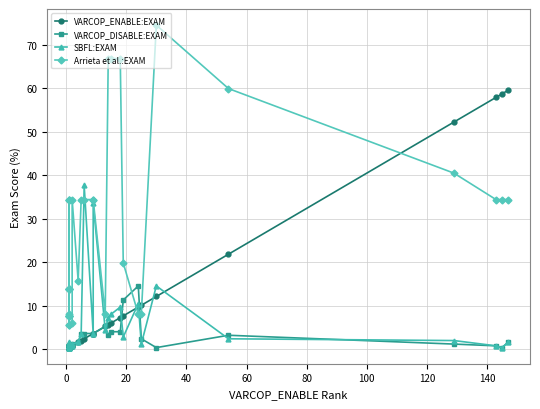

Which series ends up on top after the final intersection of SBFL:EXAM and Arrieta et al.:EXAM?

Arrieta et al.:EXAM